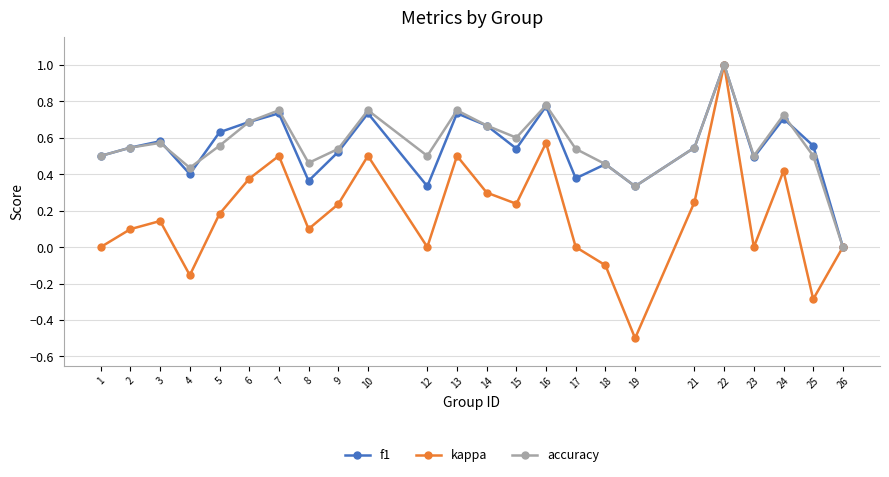

Which series changed the most between 21 and 25?

kappa